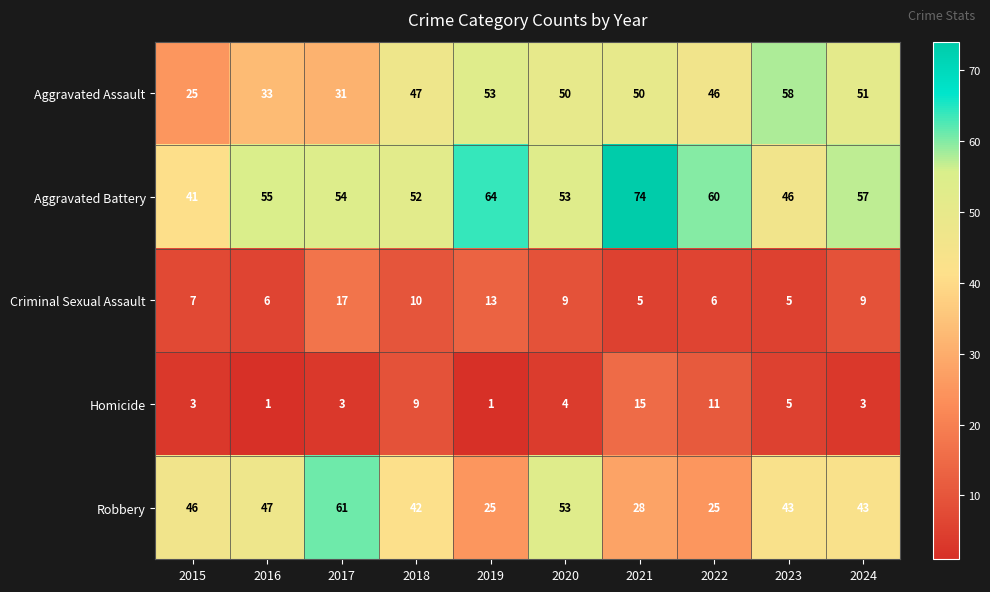

How many data points in Robbery are less than 43?

4